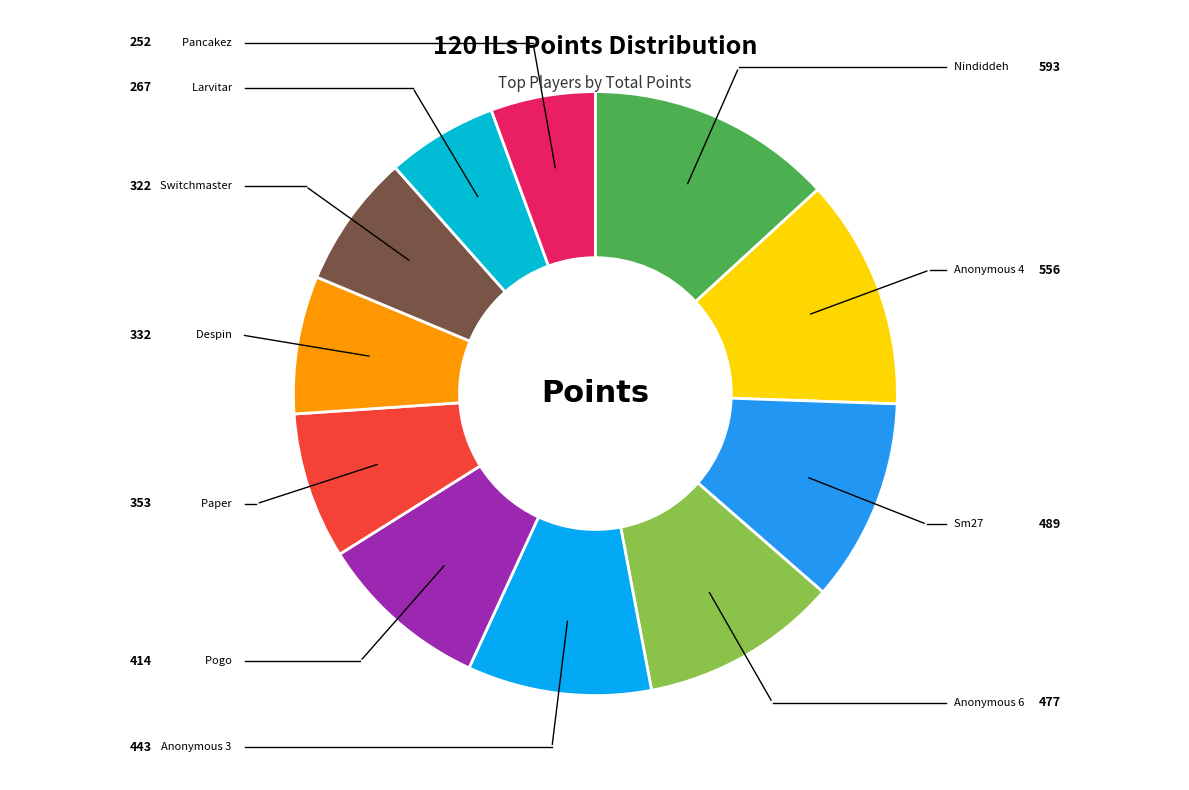

Count the number of slices in the pie.

11